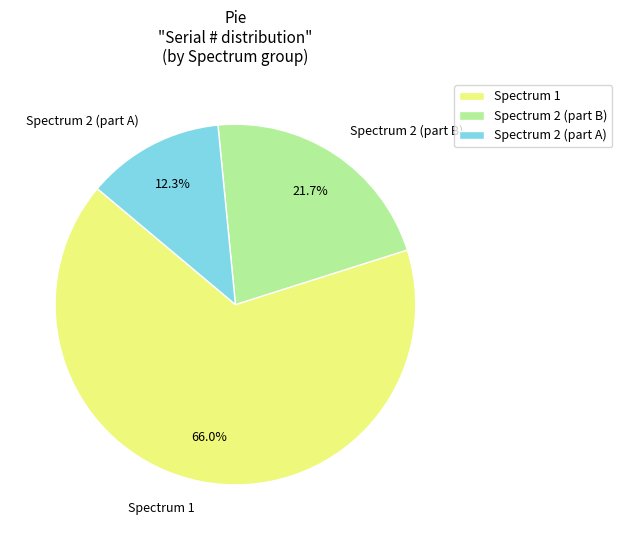

Is Spectrum 2 (part B) the majority of the pie?

No